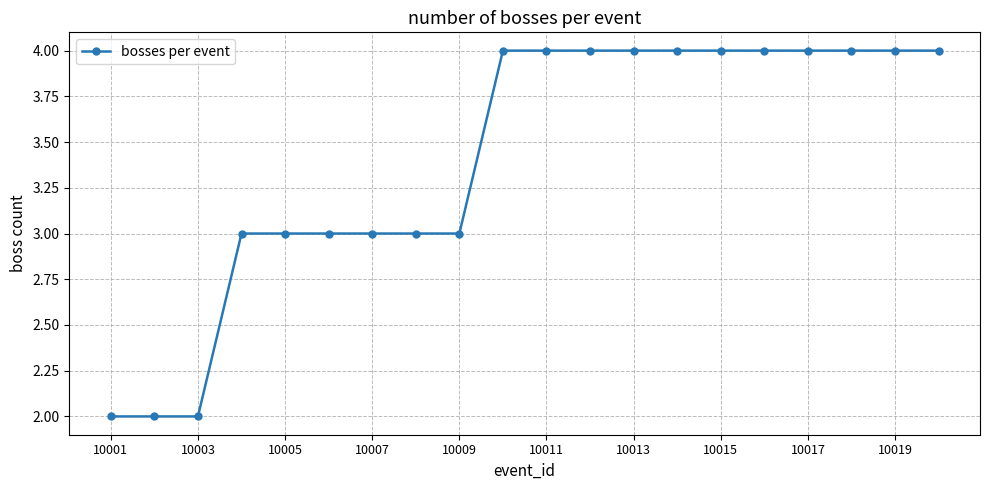

What is the value of the 3rd point from the left?

2